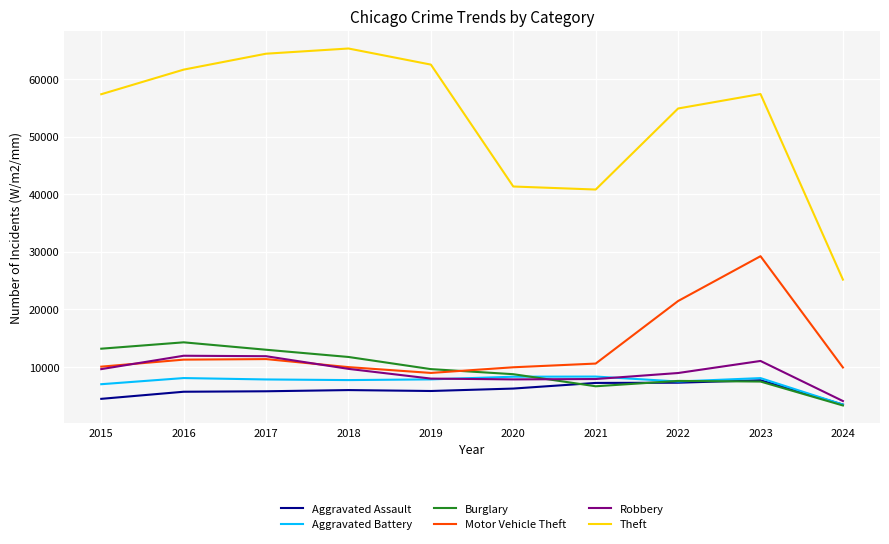

Rank the series by their maximum value, from highest to lowest.

Theft, Motor Vehicle Theft, Burglary, Robbery, Aggravated Battery, Aggravated Assault